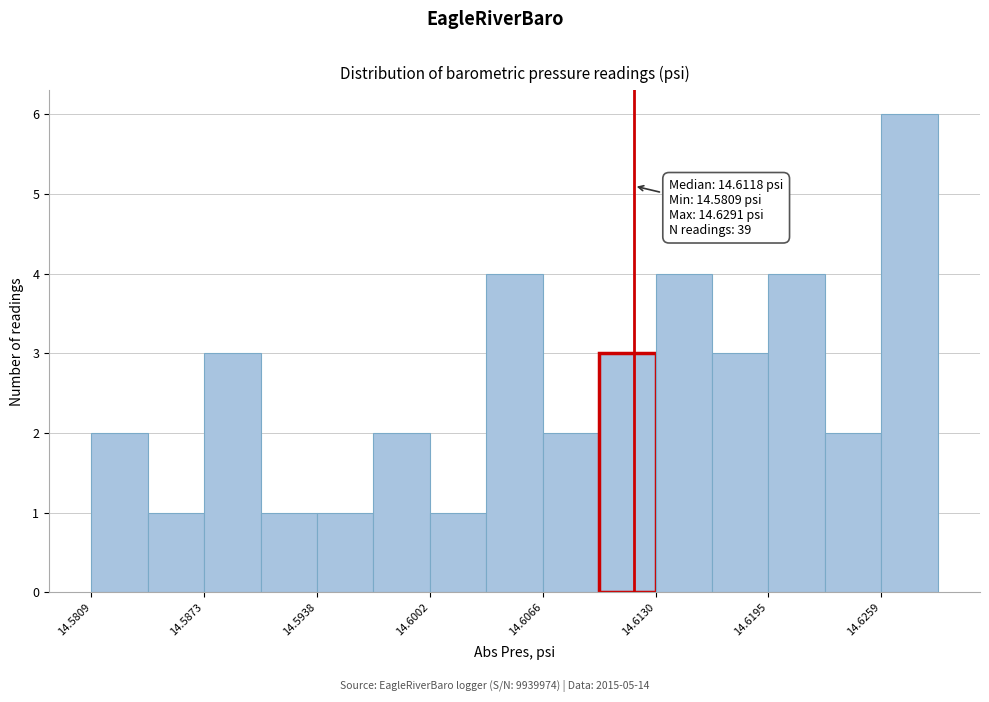

Around what value on the x-axis is the tallest bar? Give the approximate position of its centre, as read against the axis.

14.627